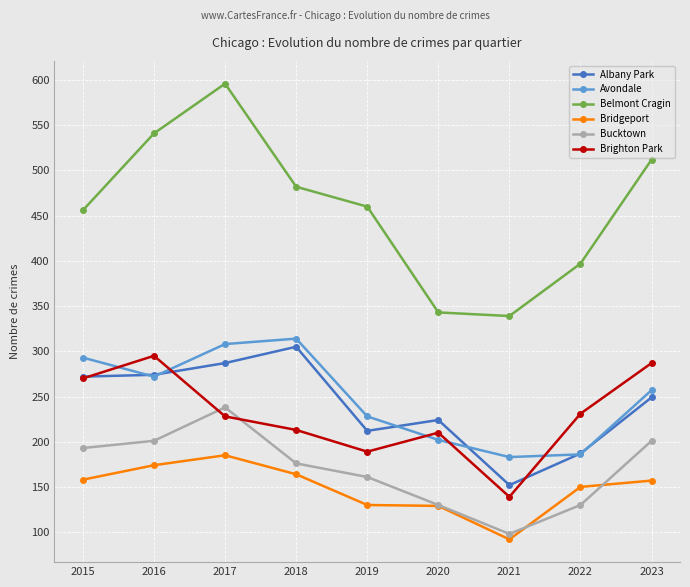

True or false: Belmont Cragin has more than 1 points higher than both neighbors.

False